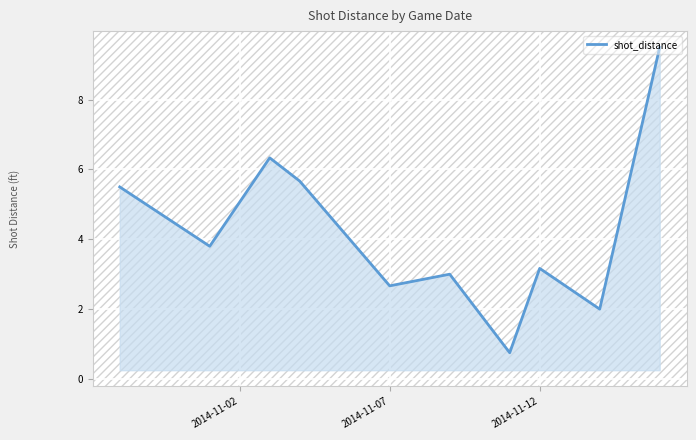

What is the smallest value displayed?

0.8